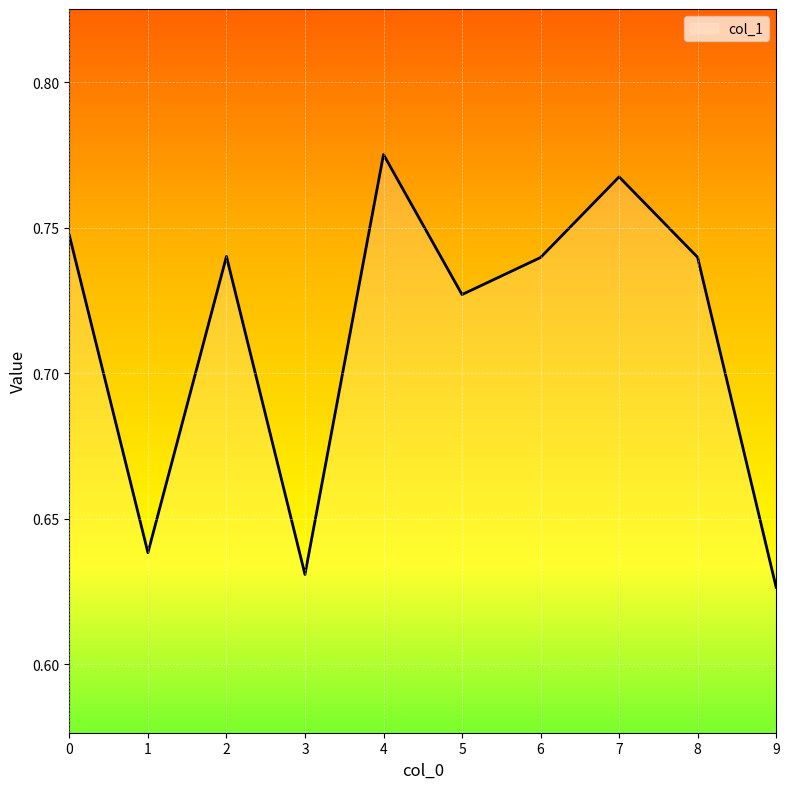

The value at 3 is 0.4. True or false?

False